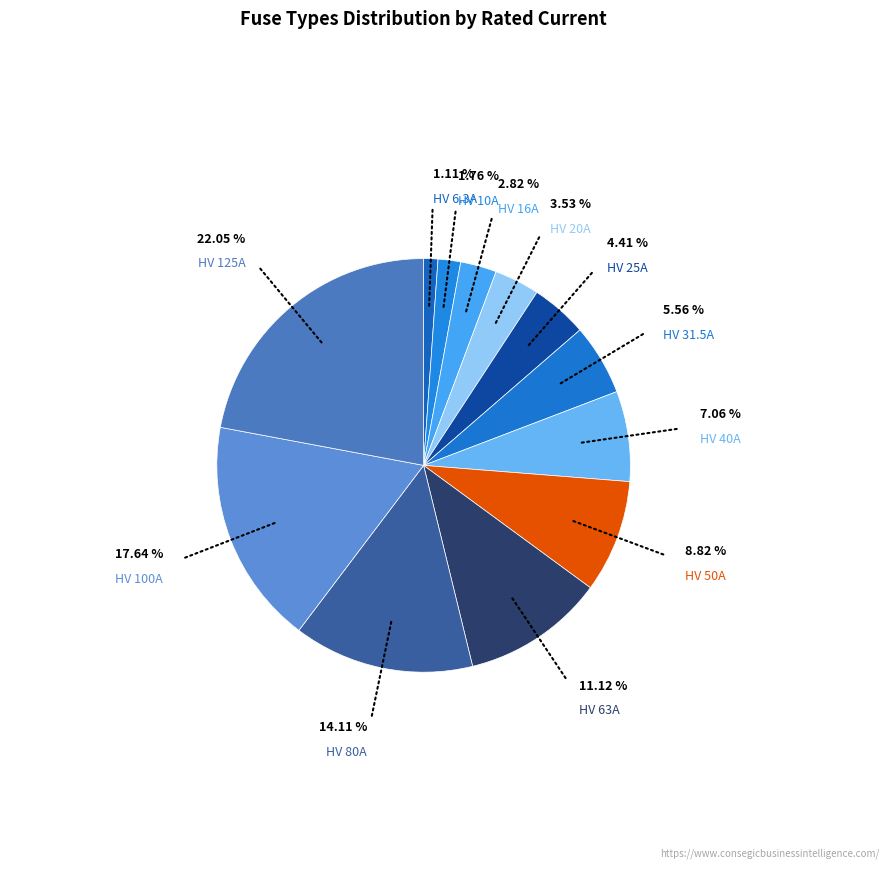

What portion of the pie excludes HV 100A?

82.4%